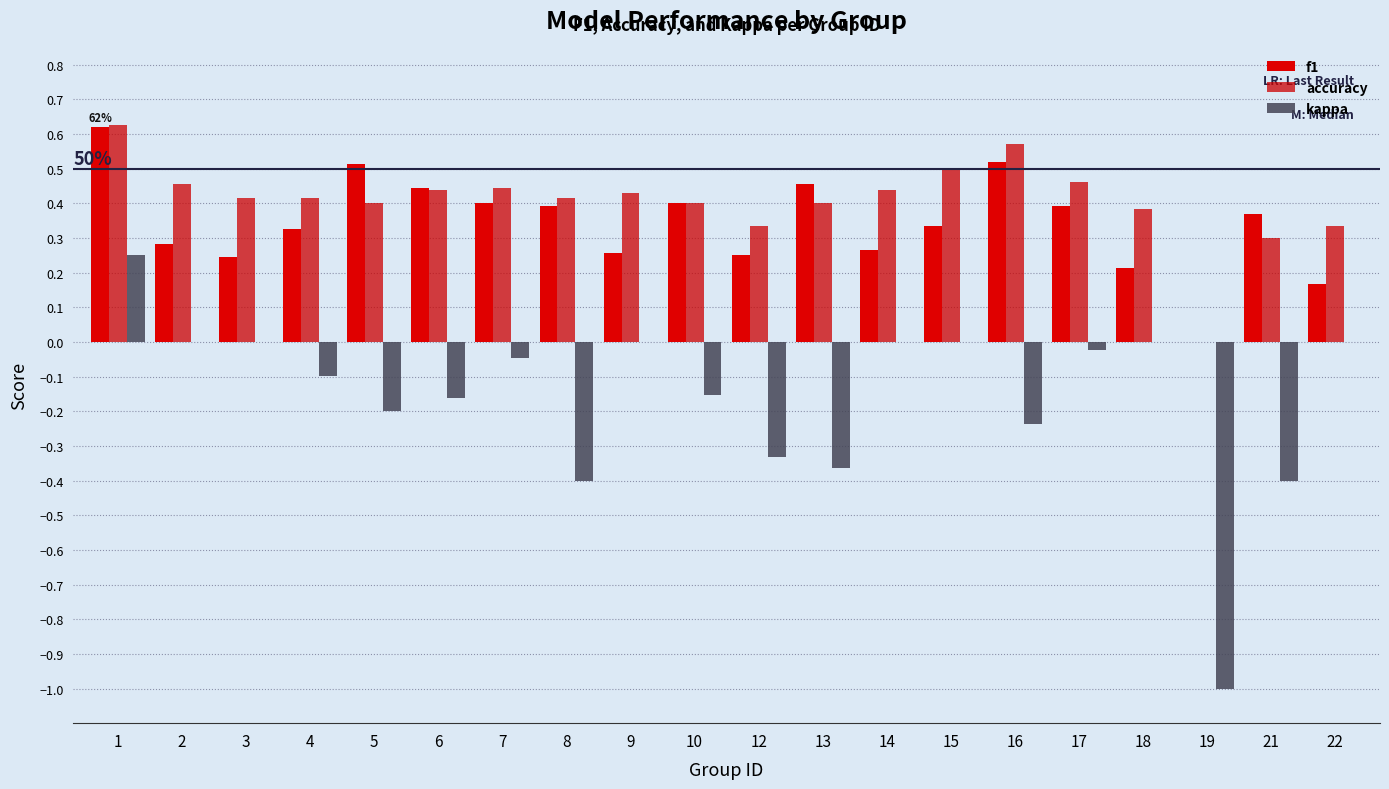

The value of f1 at 10 is 0.4. True or false?

True